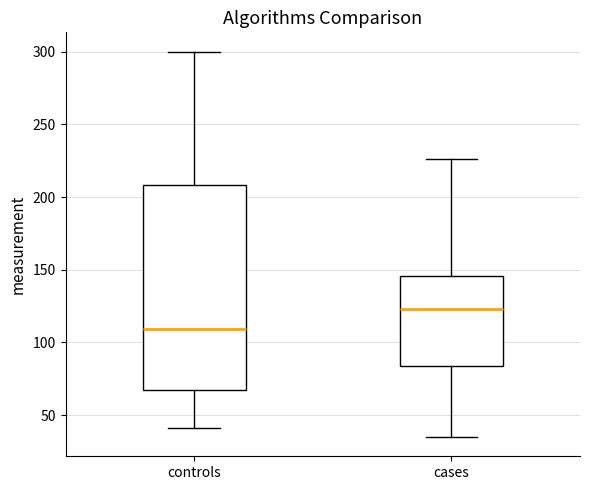

Reading left to right, transcribe this box plot: for each box, give where its median line is, the range the box spans, and where its two whiskers end, as read against the y-axis. The values are not printed on the chart, so give them approximately, as read against the axis.

controls: median 110, box 70 to 210, whiskers 40 to 300
cases: median 125, box 85 to 145, whiskers 35 to 225